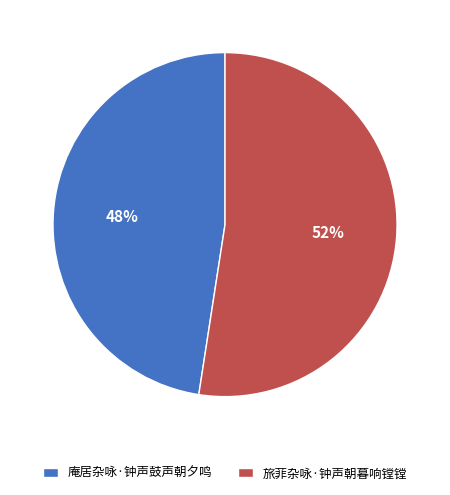

Do 庵居杂咏·钟声鼓声朝夕鸣 and 旅菲杂咏·钟声朝暮响镗镗 together represent more than half of the pie?

Yes